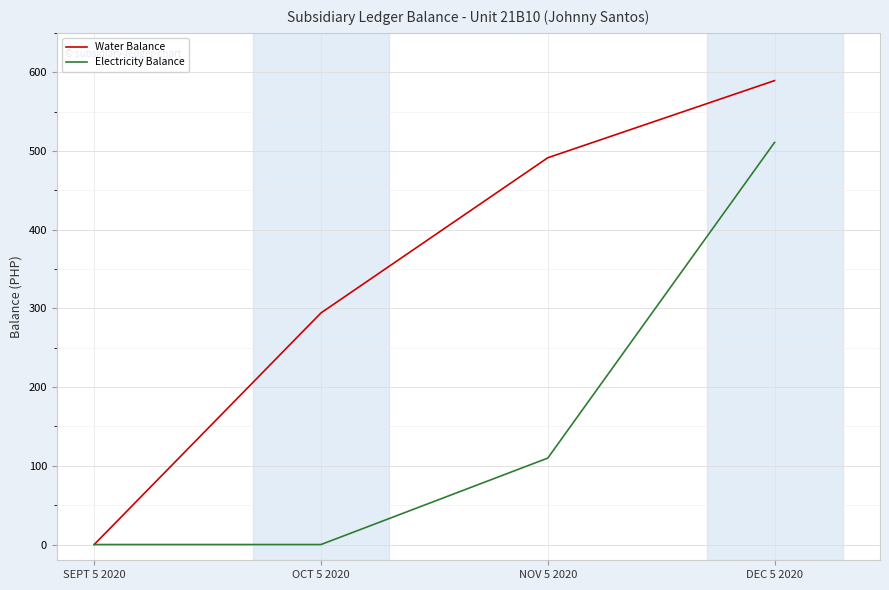

At which category is the sum across all series the highest?

DEC 5 2020